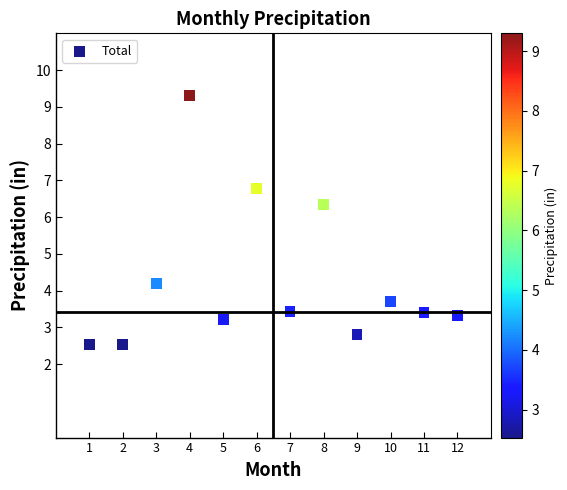

What Y value in the scatter plot is closest to 5?

4.2